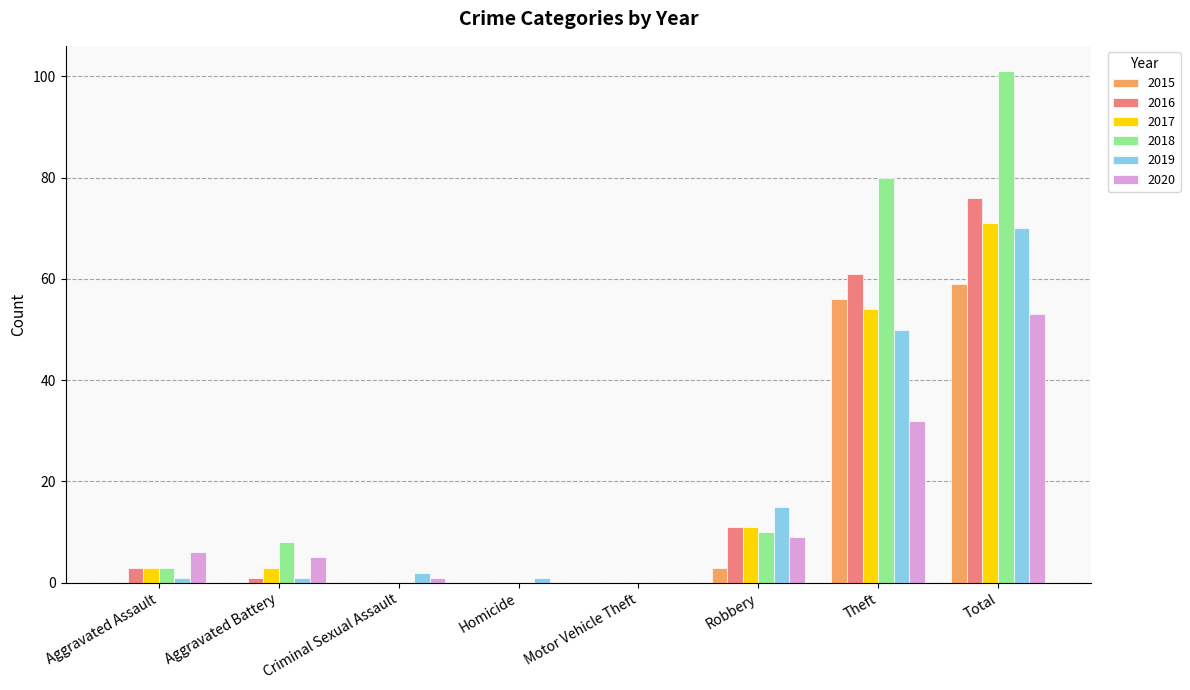

Where is 2020 nearest to the value 26?

Theft